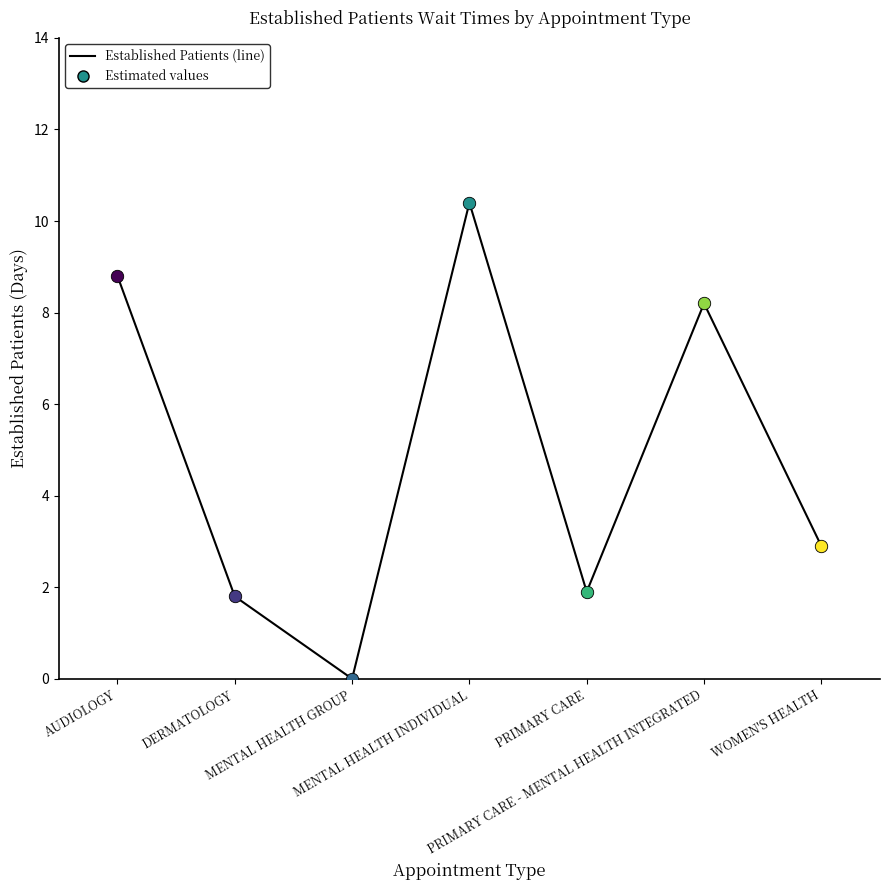

Between MENTAL HEALTH INDIVIDUAL and PRIMARY CARE - MENTAL HEALTH INTEGRATED, which is larger?

MENTAL HEALTH INDIVIDUAL